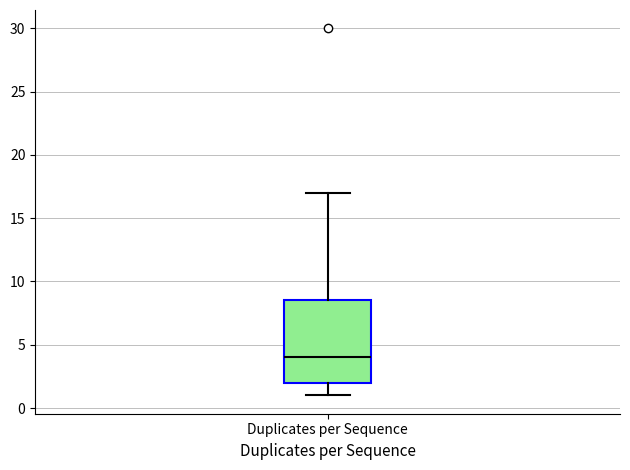

Where does the median line of the box for Duplicates per Sequence sit on the y-axis? The values are not printed on the chart, so give them approximately, as read against the axis.

4.0